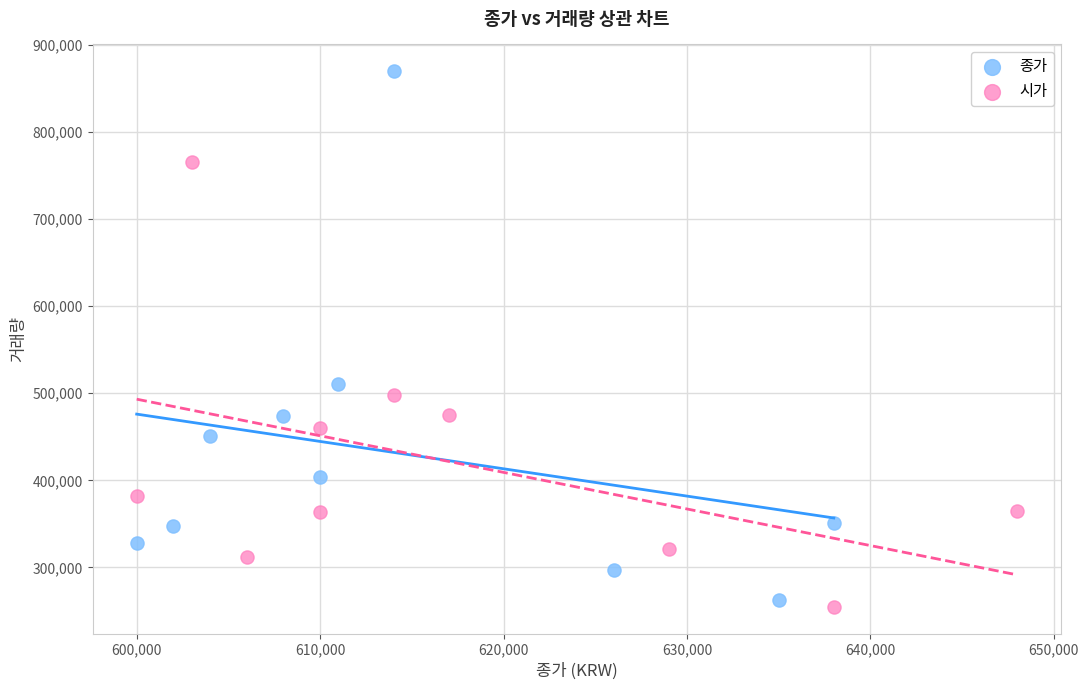

Which series contains the highest Y value?

종가